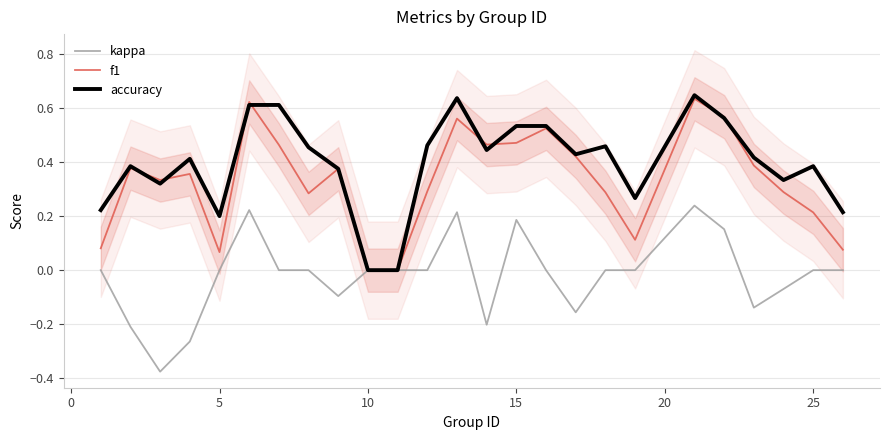

What is the greatest value displayed?

0.6